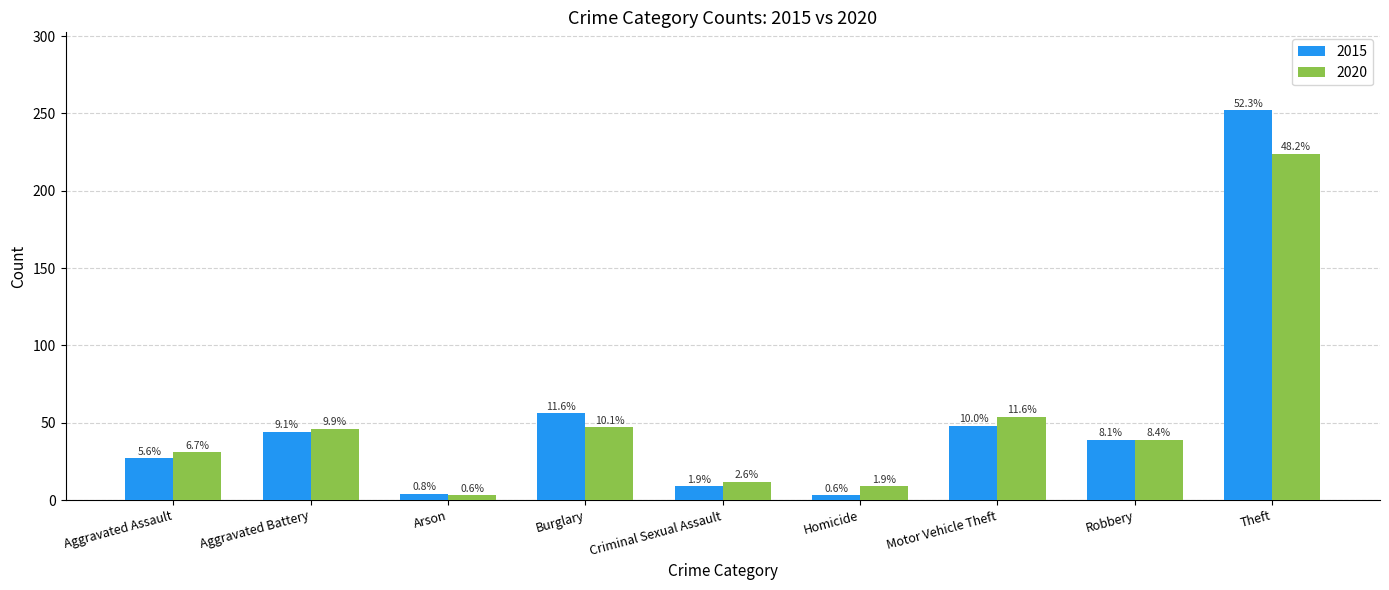

What position from the right is Robbery?

2